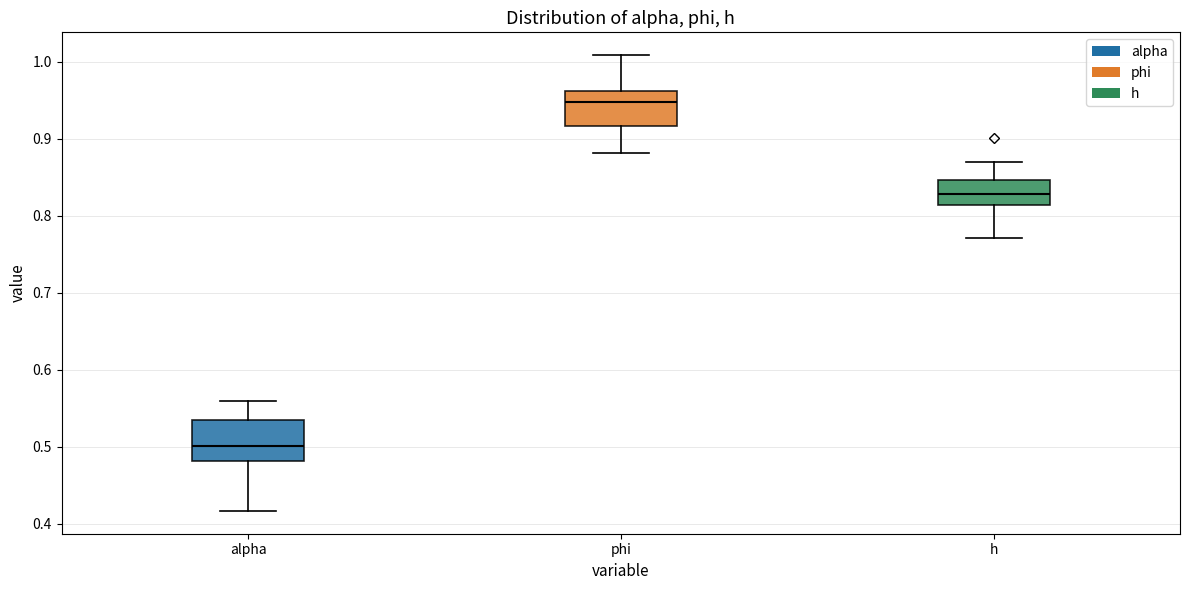

Reading left to right, read every box against the y-axis: the position of its median line, the range the box covers, and the ends of its whiskers. The values are not printed on the chart, so give them approximately, as read against the axis.

alpha: median 0.50, box 0.48 to 0.53, whiskers 0.42 to 0.56
phi: median 0.95, box 0.92 to 0.96, whiskers 0.88 to 1.01
h: median 0.83, box 0.81 to 0.85, whiskers 0.77 to 0.87